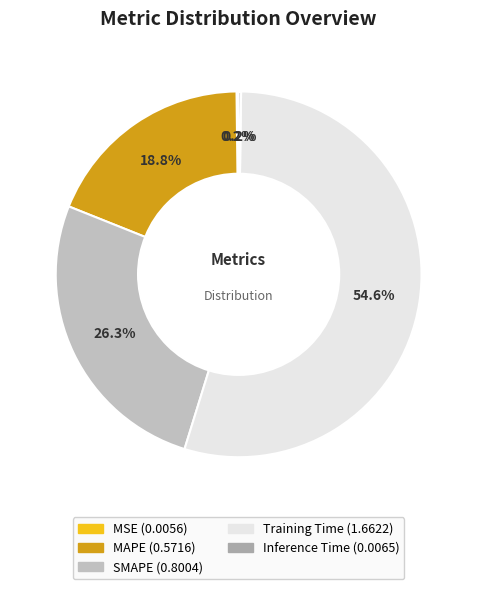

Is it true that SMAPE is 13% of the pie?

False